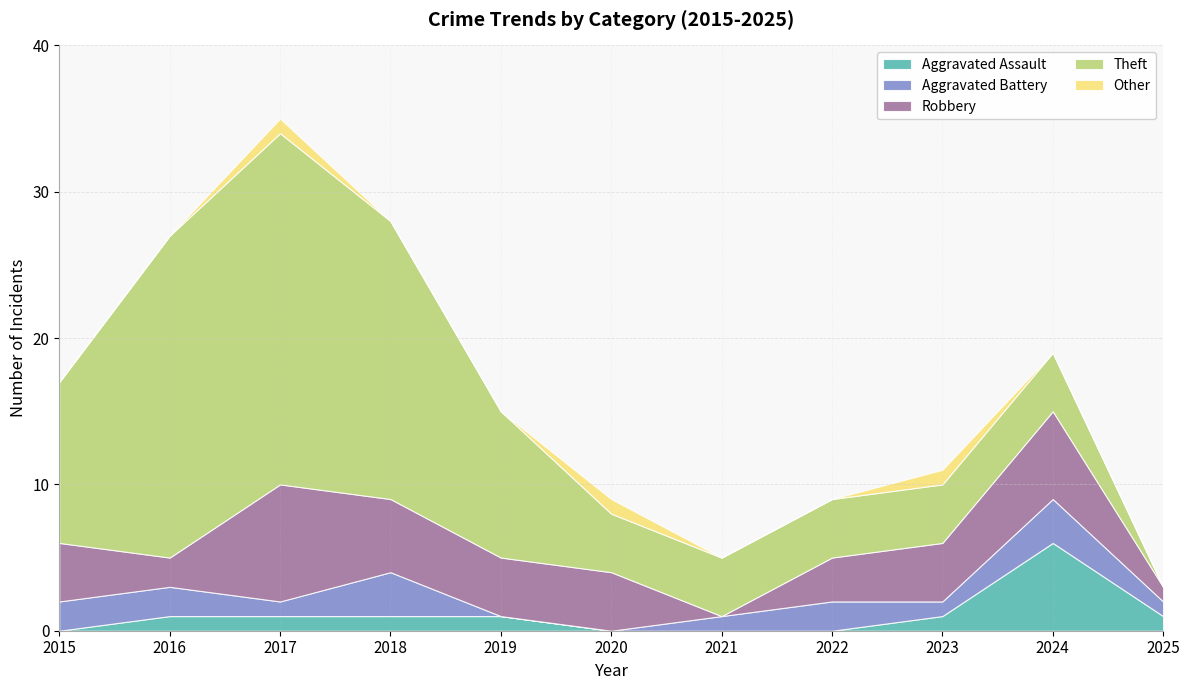

Count the Aggravated Assault values in the range 0 to 1.

10